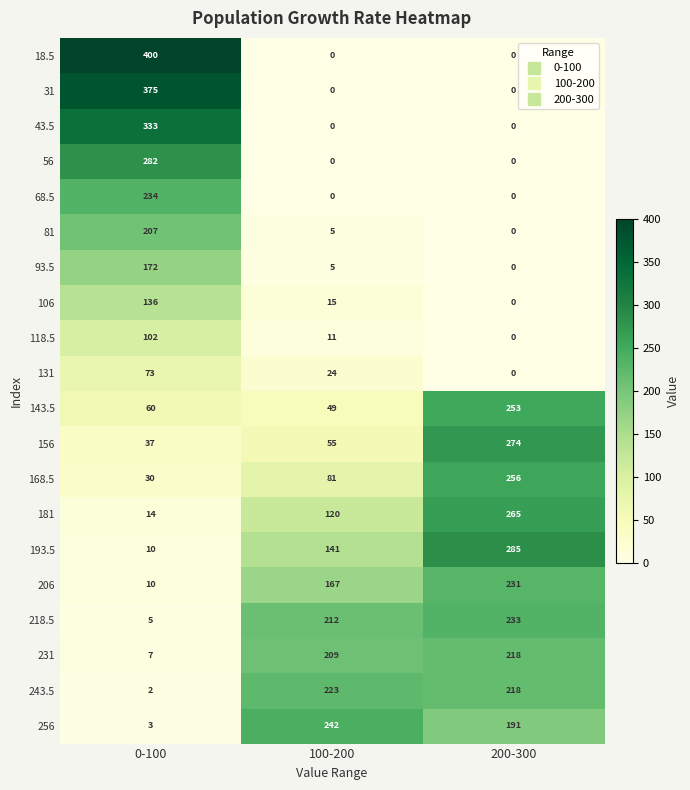

What is the difference between the maximum and minimum values in the 206 series?

221